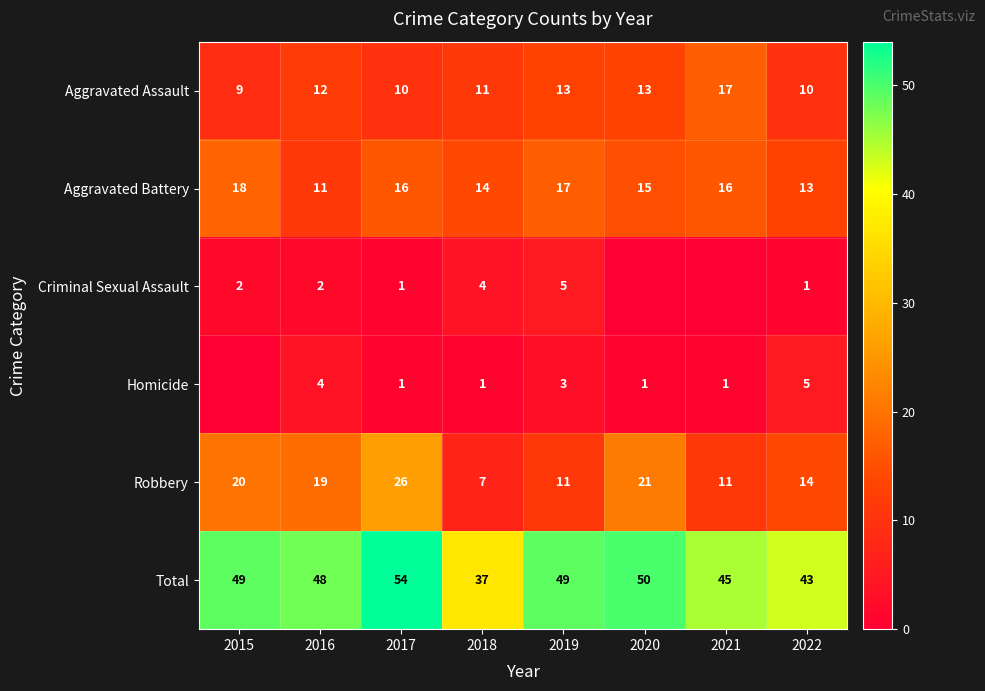

Rank the series at 2016 from lowest to highest value.

Criminal Sexual Assault, Homicide, Aggravated Battery, Aggravated Assault, Robbery, Total